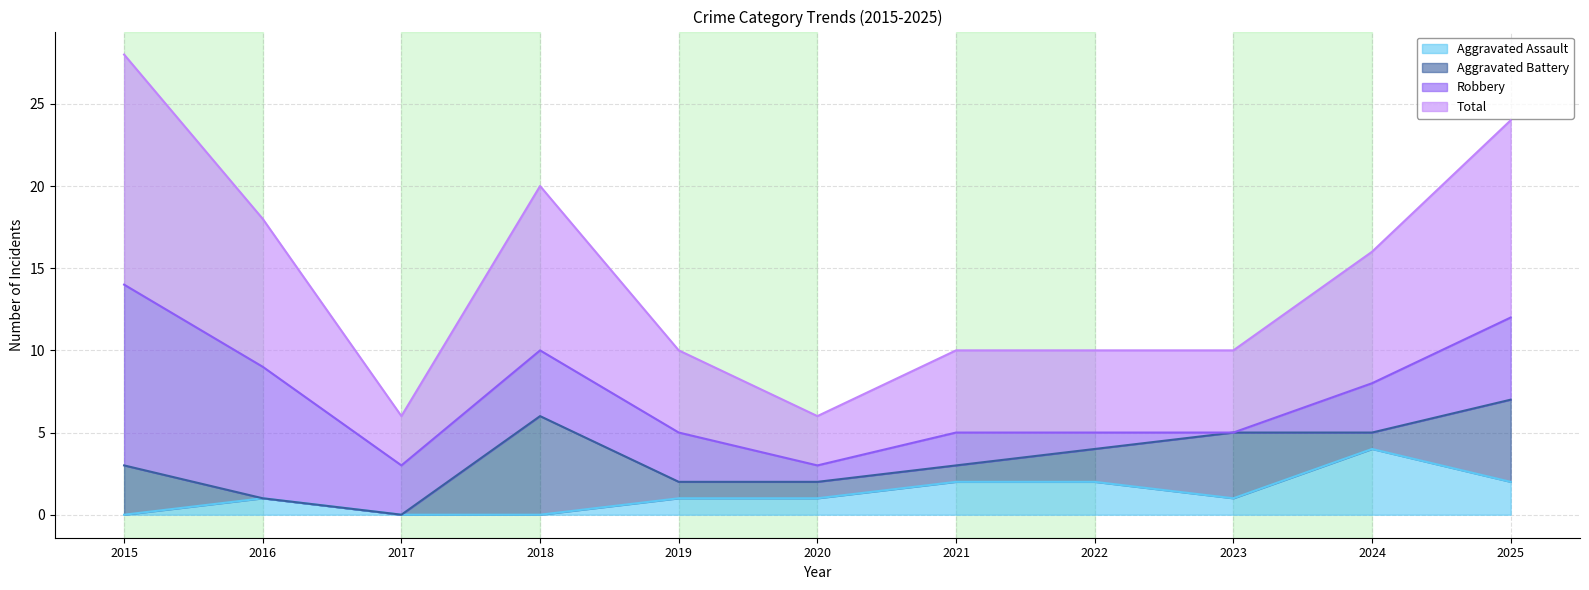

Does the chart display data point markers on the line(s)?

No